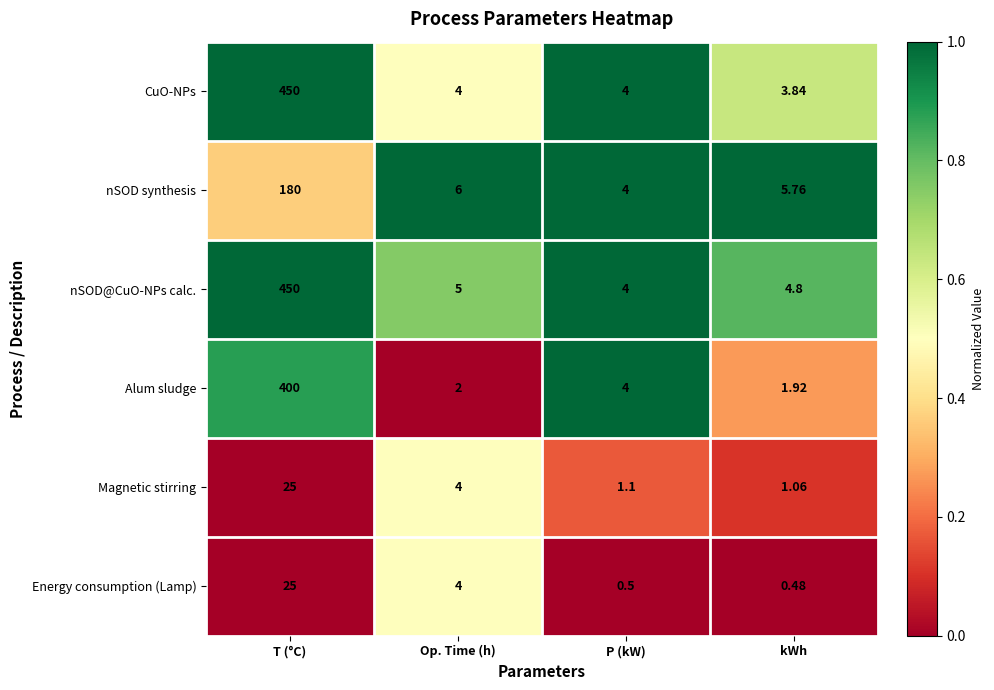

How many data points in CuO-NPs are less than 4?

1